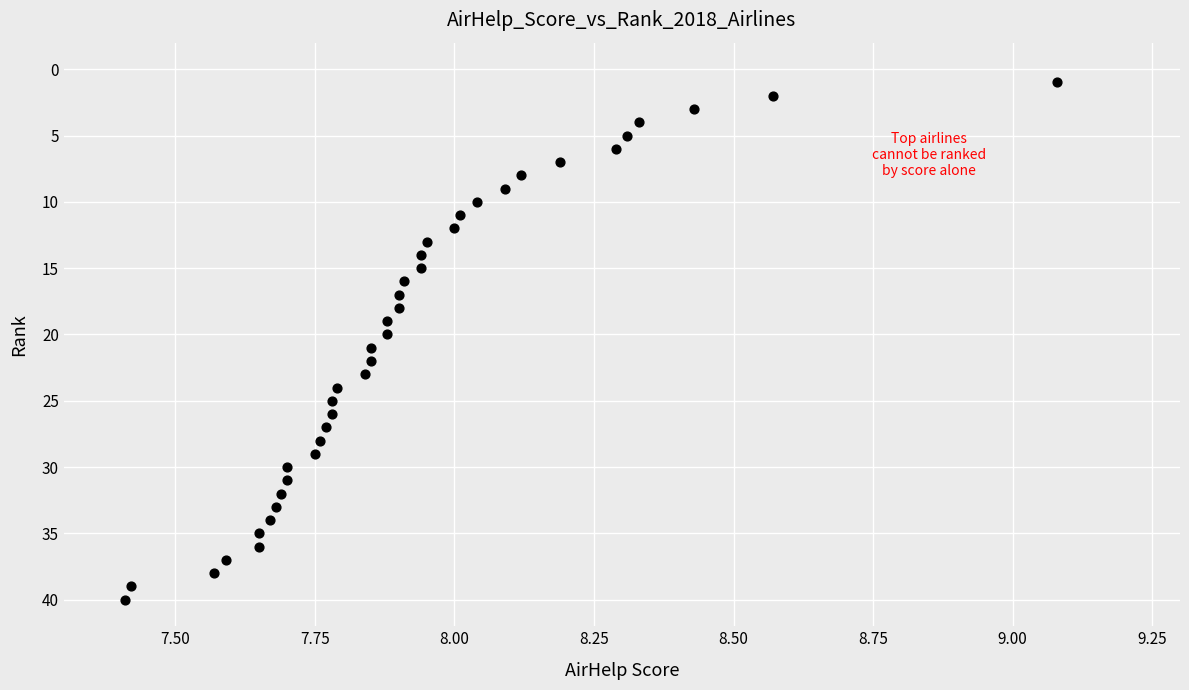

What is the range of Y values (max minus min)?

39